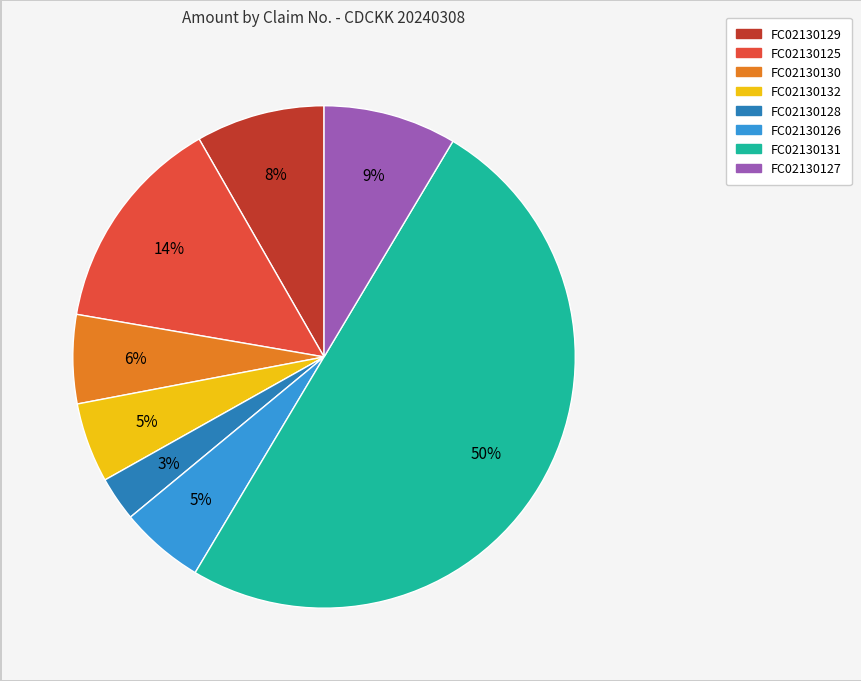

What is the ratio of the value at FC02130128 to the value at FC02130132?

0.6